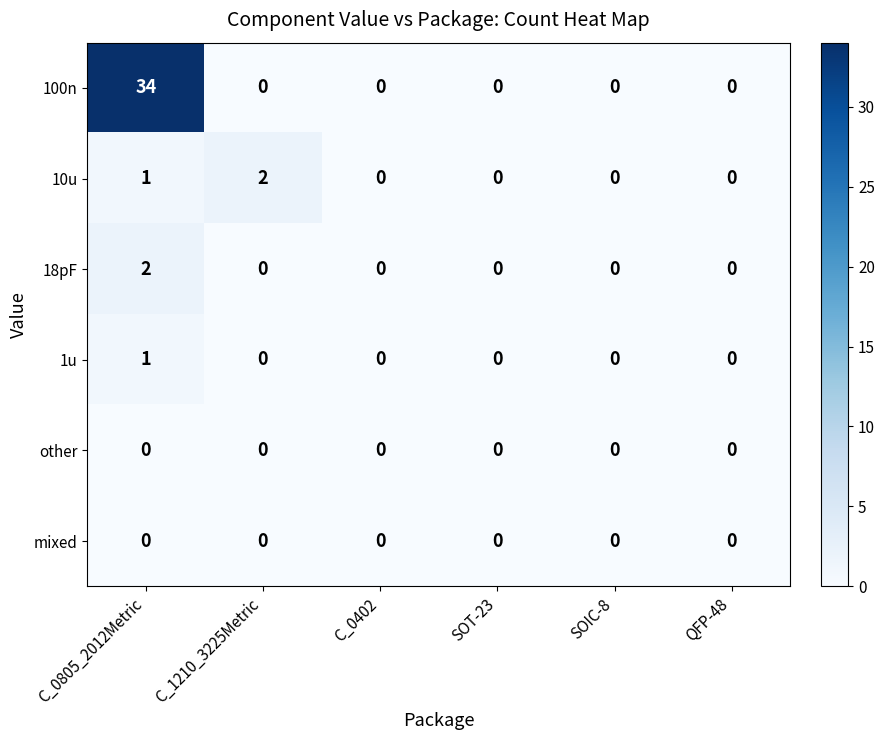

At which category is the sum across all series the highest?

C_0805_2012Metric